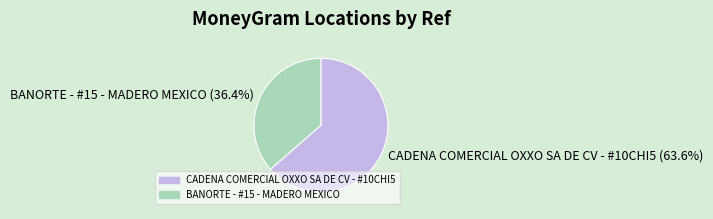

Is it true that BANORTE - #15 - MADERO MEXICO is 23% of the pie?

False